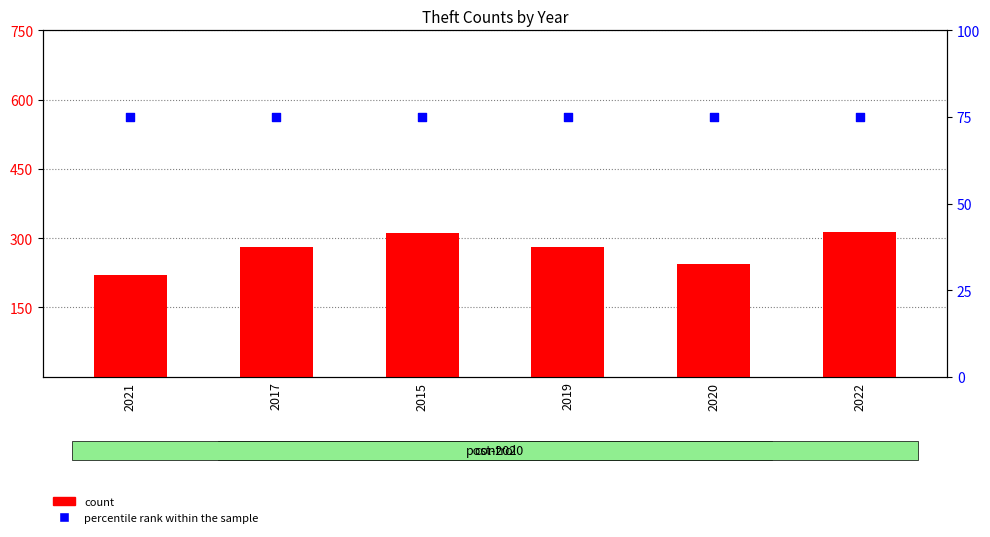

At which category is the sum across all series the highest?

2022